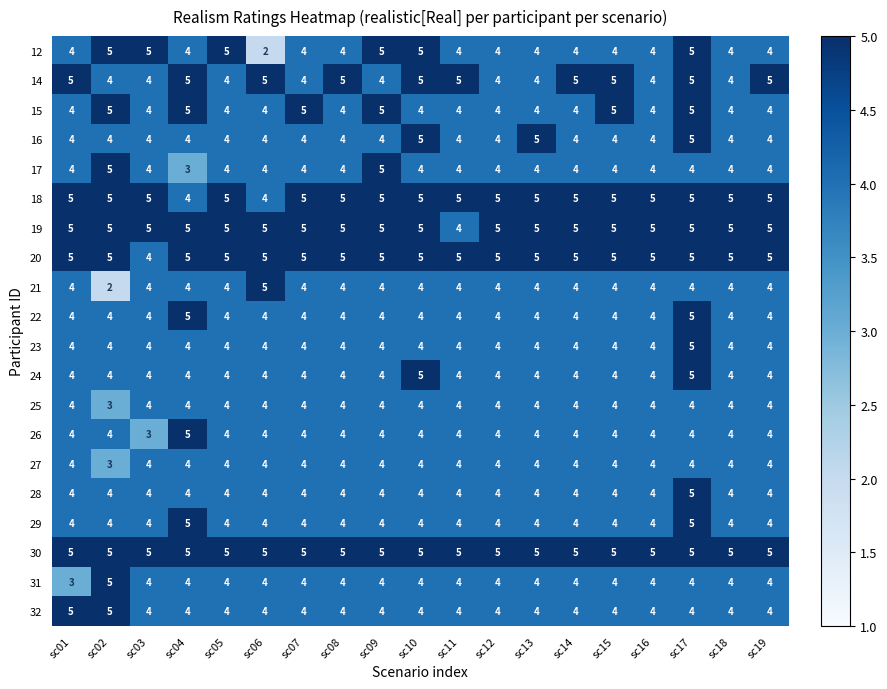

The 22 series shows 1 at sc08. True or false?

False